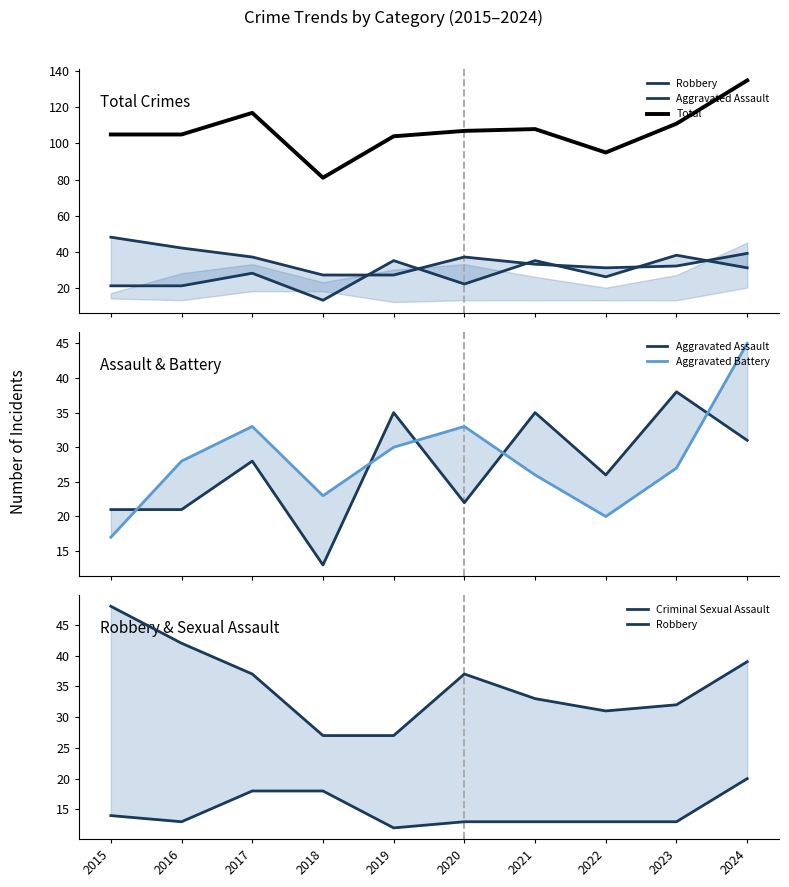

Which series has the largest range (max minus min)?

Total